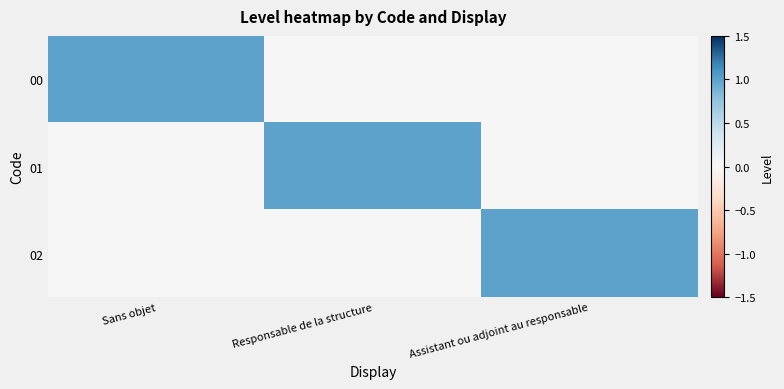

At how many categories does at least one series exceed 0?

3